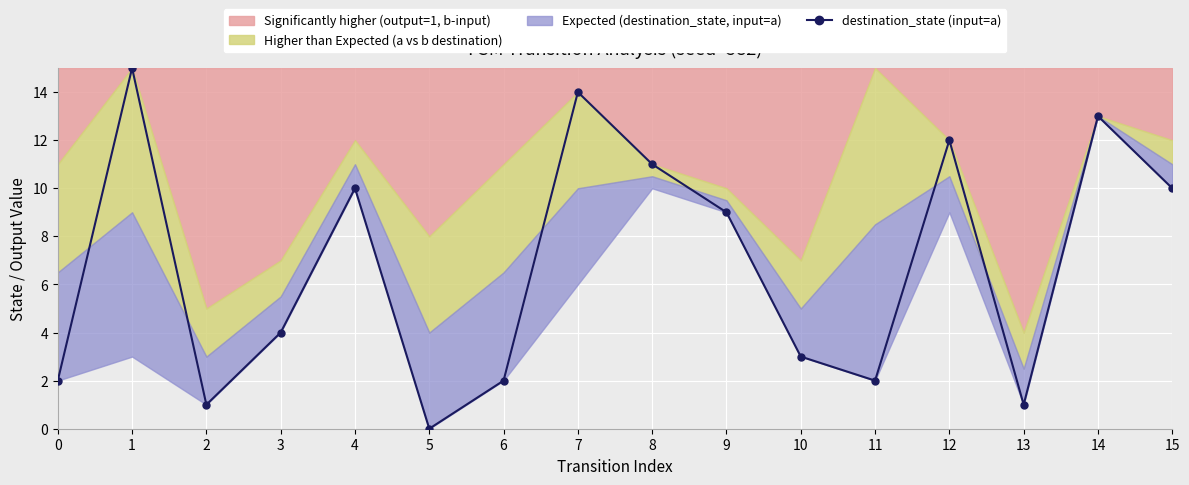

Reading left to right, extract all data points from this chart.

2	15	1	4	10	0	2	14	11	9	3	2	12	1	13	10